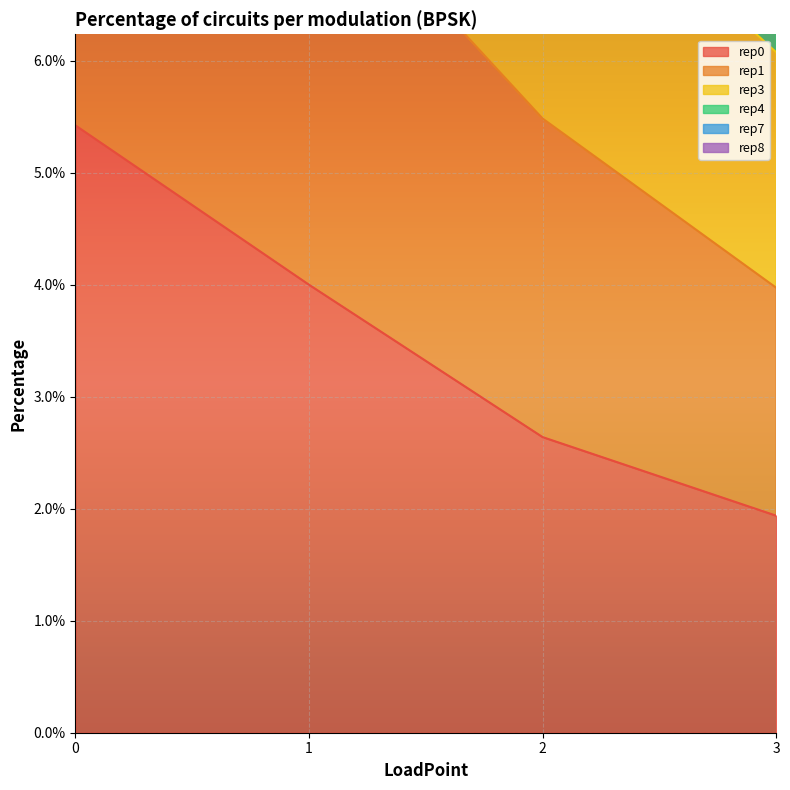

Rank the categories by rep4 value from highest to lowest.

0, 1, 2, 3